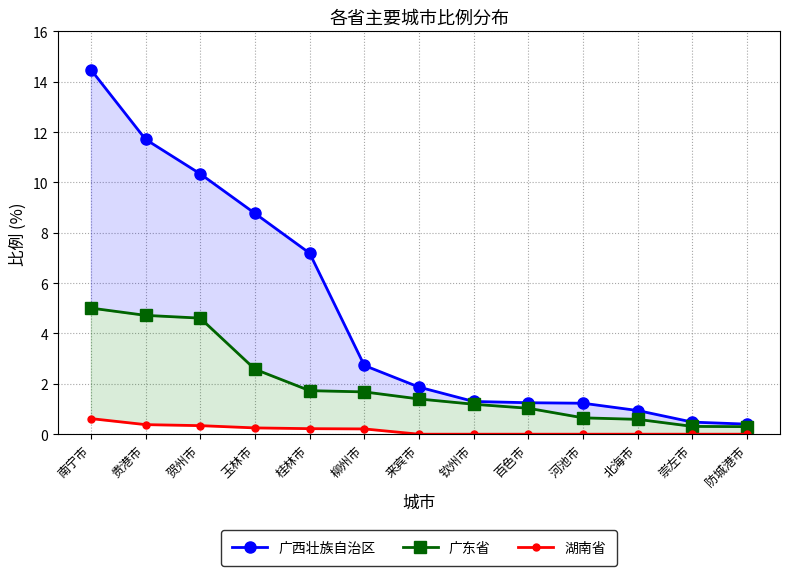

Which series has the largest range (max minus min)?

广西壮族自治区